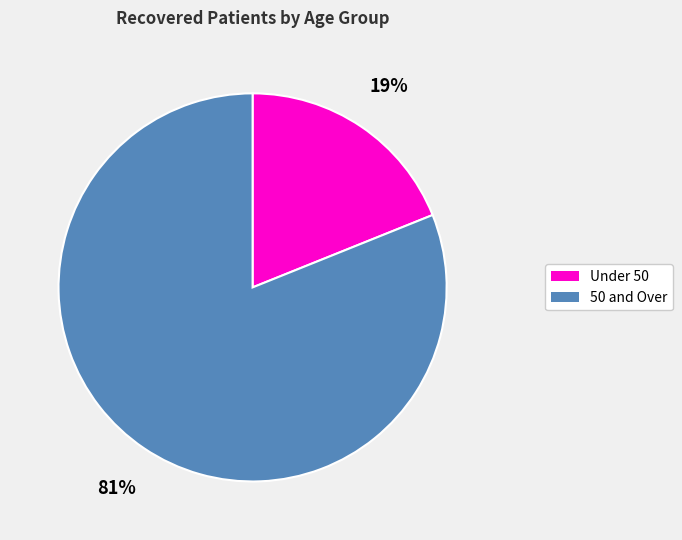

To the nearest percent, what is the average slice percentage?

50%